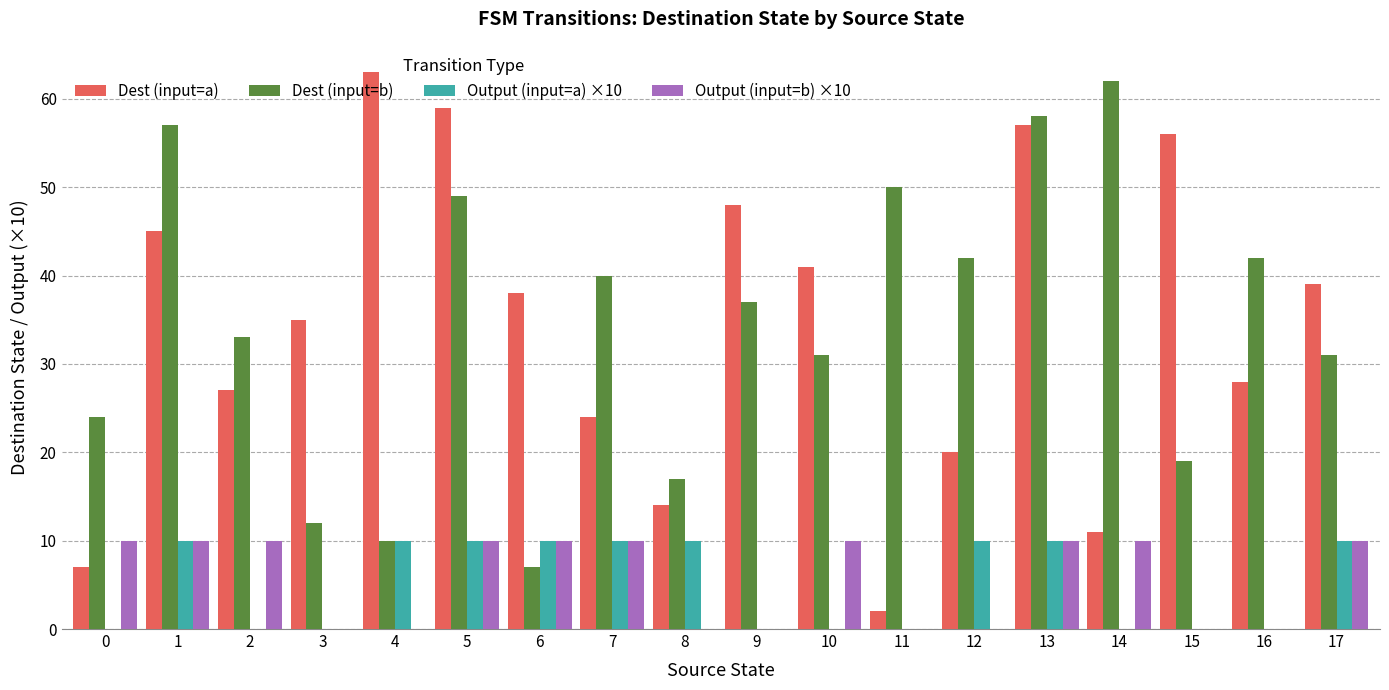

What is the highest value of the Dest (input=a) series?

63